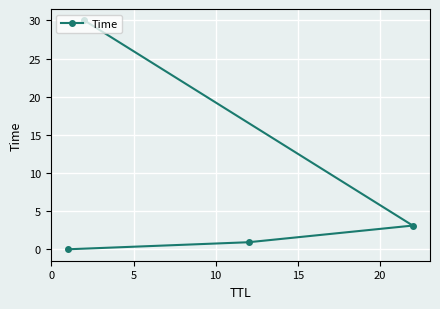

True or false: the data has more than 2 interior local peaks.

False